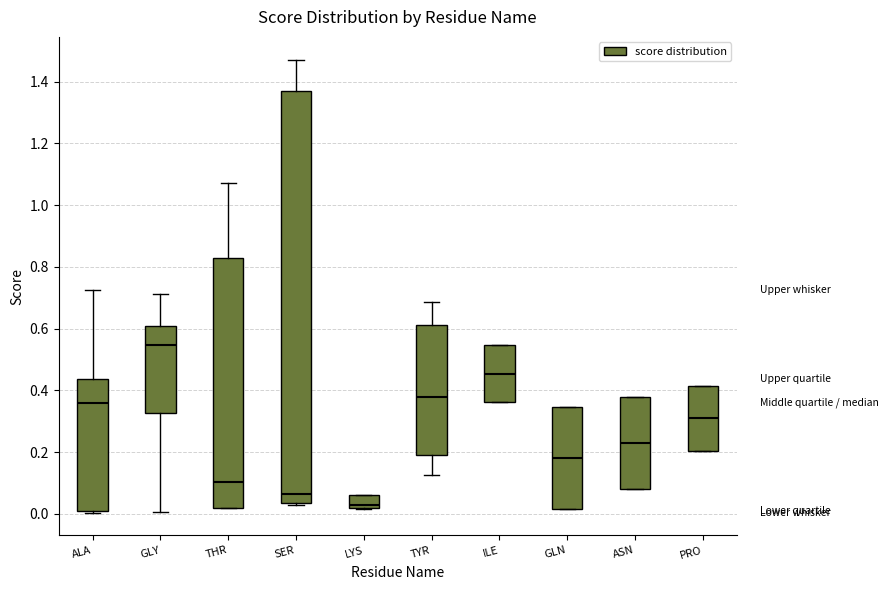

Where is the upper edge of the box for GLN on the y-axis? The values are not printed on the chart, so give them approximately, as read against the axis.

0.34